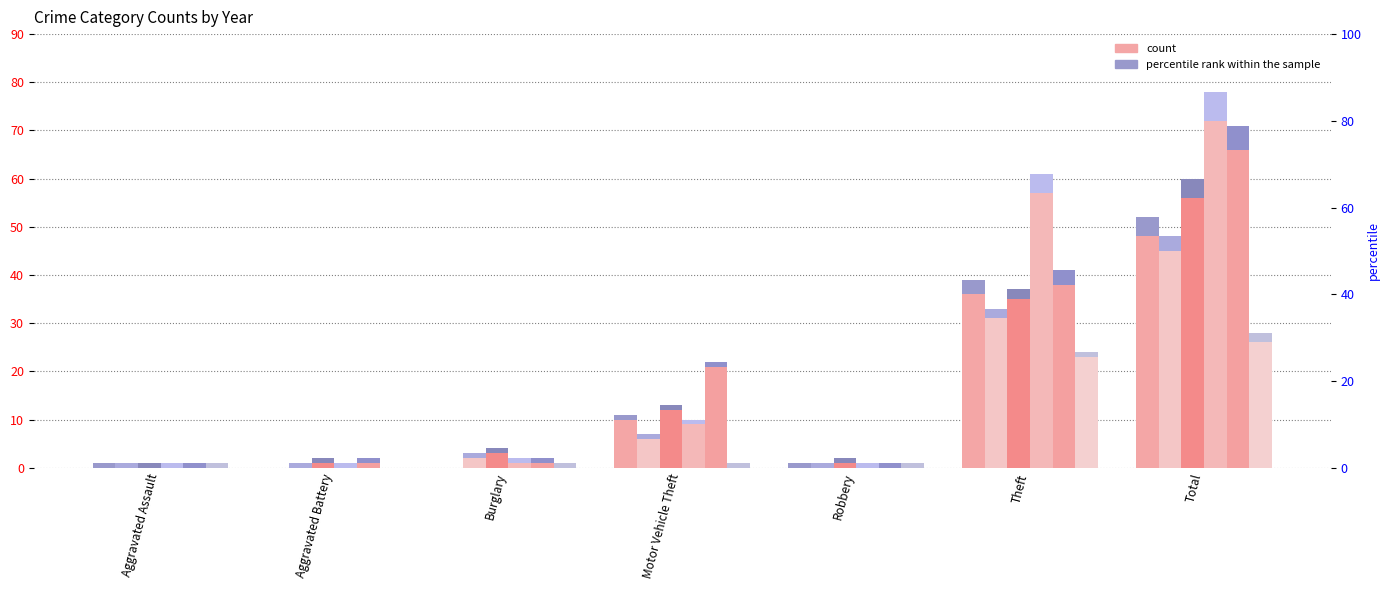

Is the value of 2021 at Aggravated Assault greater than the value of 2020 at Aggravated Assault?

No